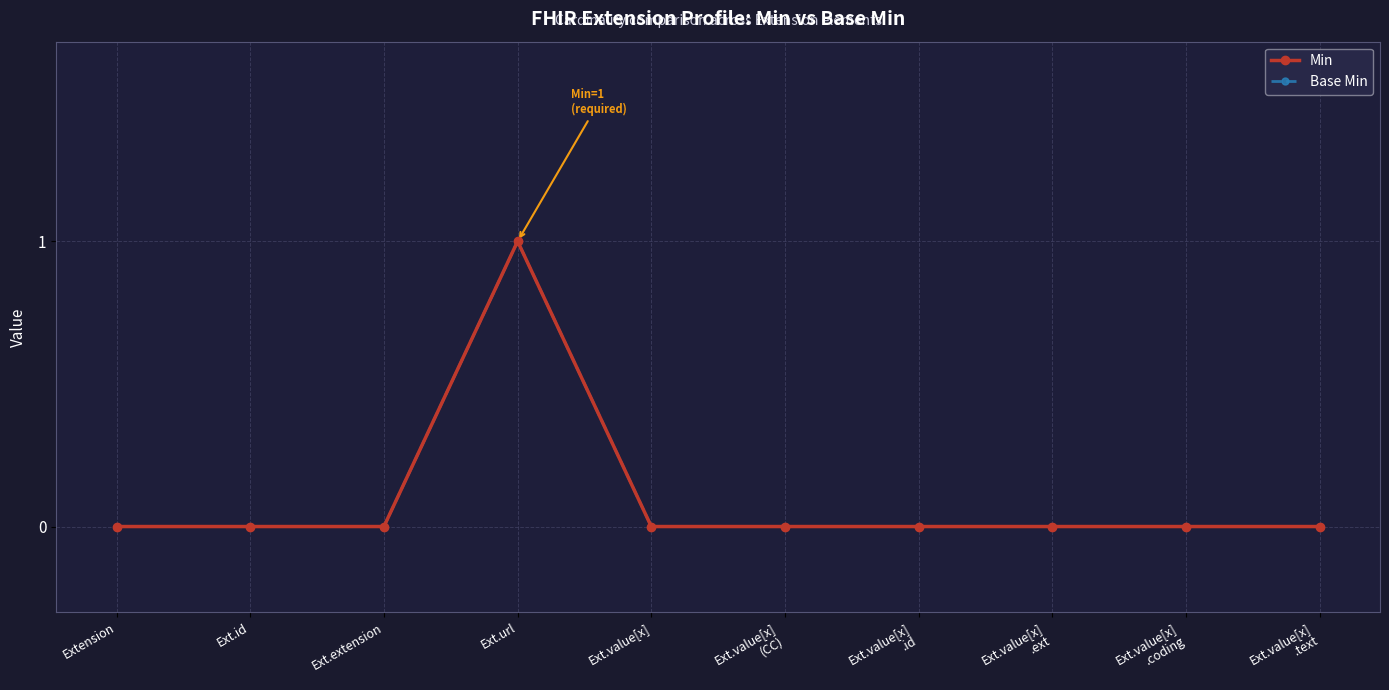

True or false: Min has more than 1 interior local peaks.

False